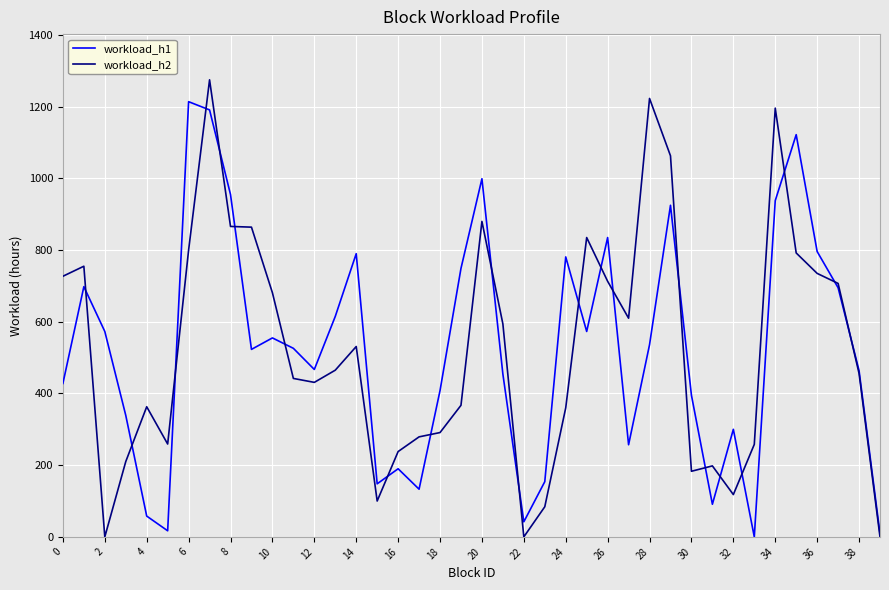

Which series has the largest range (max minus min)?

workload_h2